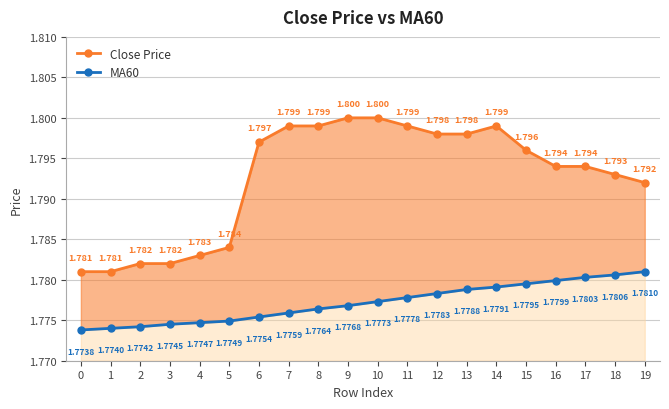

Reading left to right, list all the values displayed in this chart.

Close Price: 1.8	1.8	1.8	1.8	1.8	1.8	1.8	1.8	1.8	1.8	1.8	1.8	1.8	1.8	1.8	1.8	1.8	1.8	1.8	1.8
MA60: 1.8	1.8	1.8	1.8	1.8	1.8	1.8	1.8	1.8	1.8	1.8	1.8	1.8	1.8	1.8	1.8	1.8	1.8	1.8	1.8